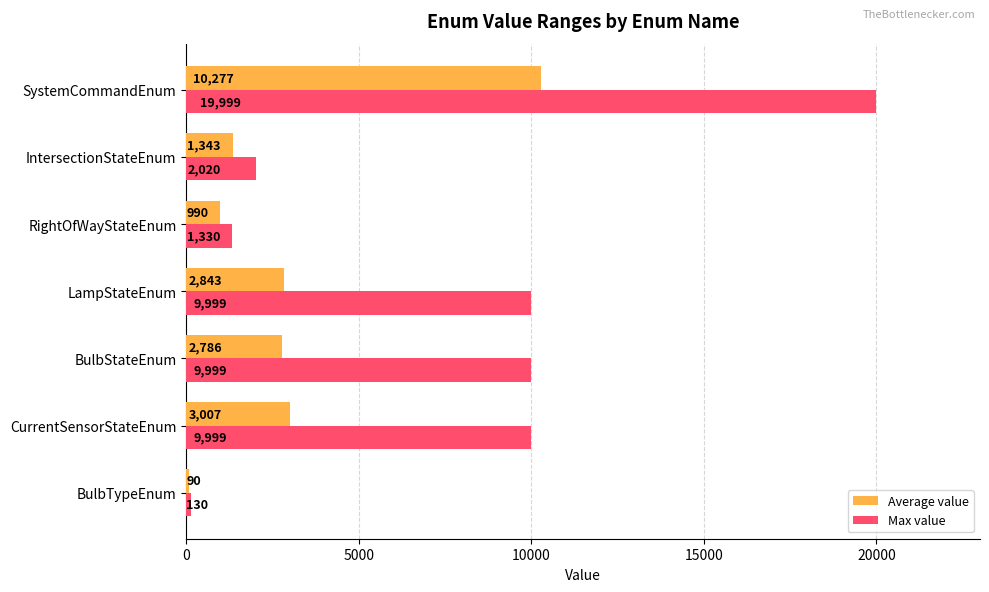

What value does the Average value series have at LampStateEnum?

2842.7